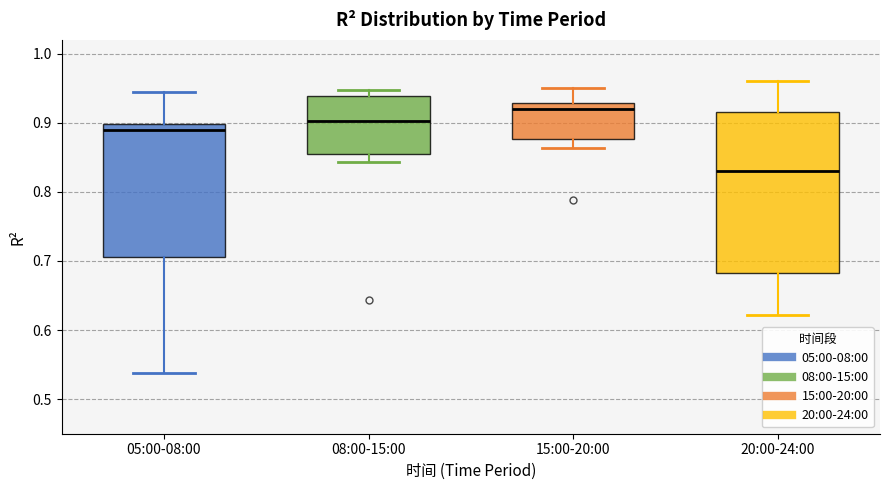

Where is the upper edge of the box for 05:00-08:00 on the y-axis? The values are not printed on the chart, so give them approximately, as read against the axis.

0.90